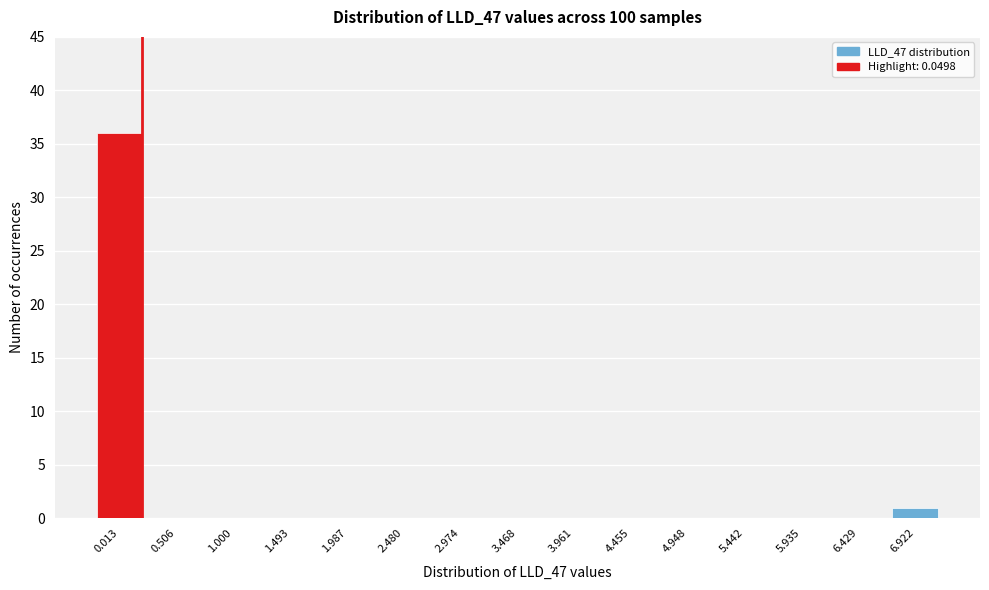

Reading left to right, what are all the values shown in this chart?

0.013=36	0.506=0	1.000=0	1.493=0	1.987=0	2.480=0	2.974=0	3.468=0	3.961=0	4.455=0	4.948=0	5.442=0	5.935=0	6.429=0	6.922=1